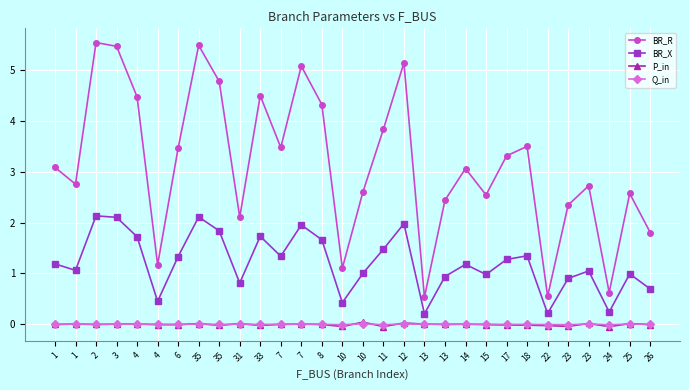

At which category does Q_in reach its first local peak?

1